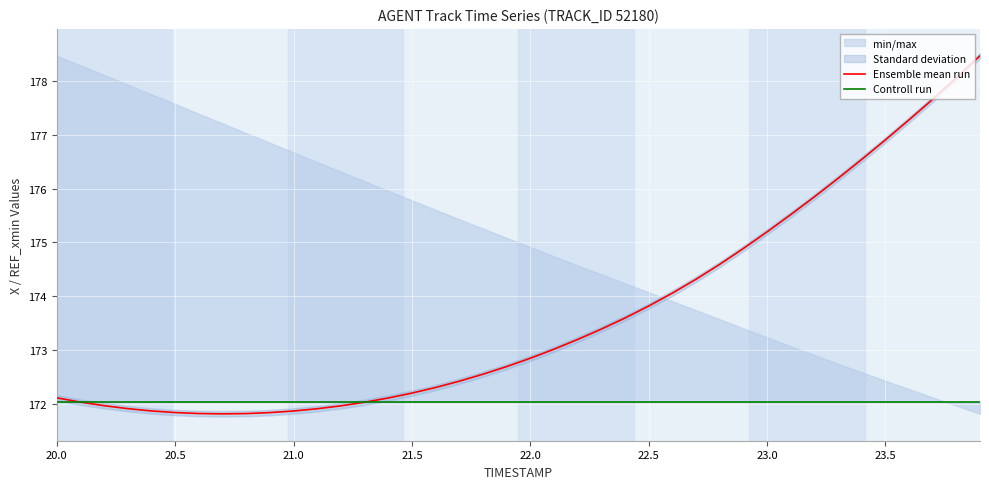

What is the average value of the Ensemble mean run series?

173.7